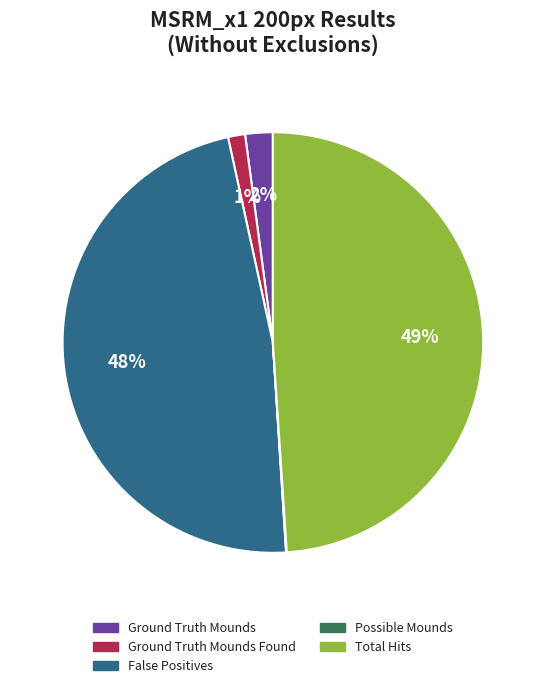

Is there a majority slice in this chart?

No